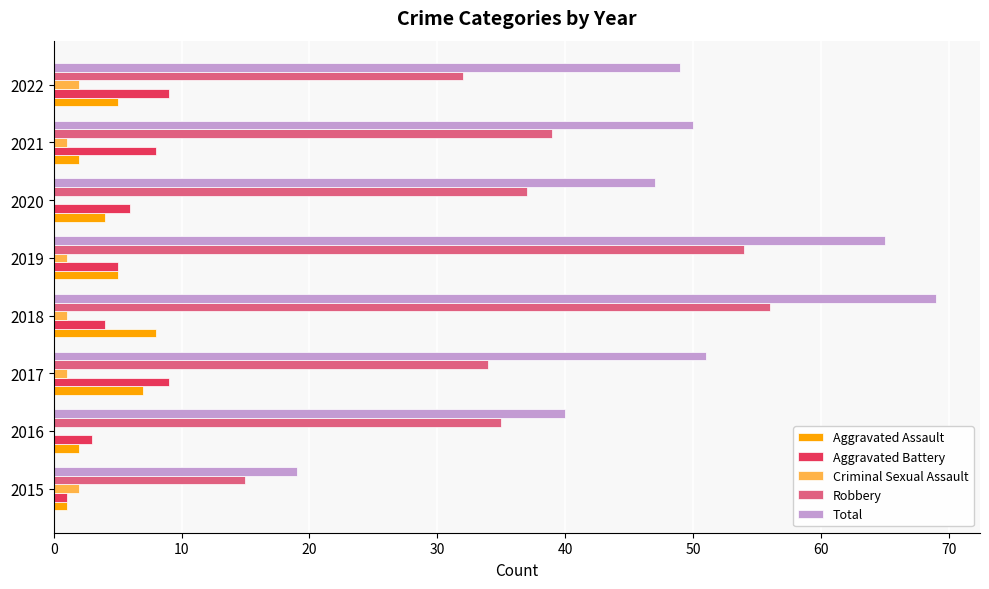

Count the number of categories in the chart.

8